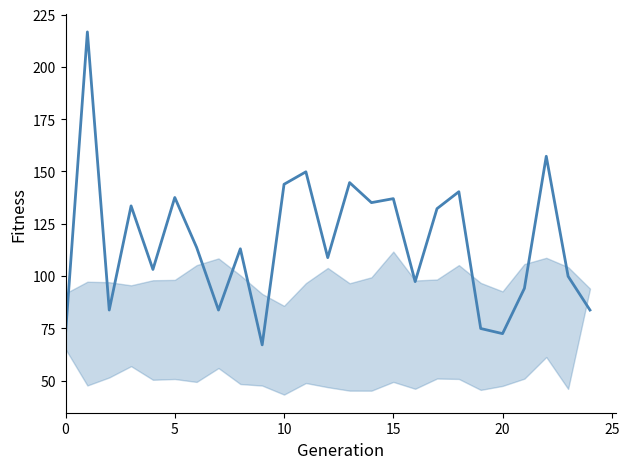

Which category has the lowest value across all series?

9